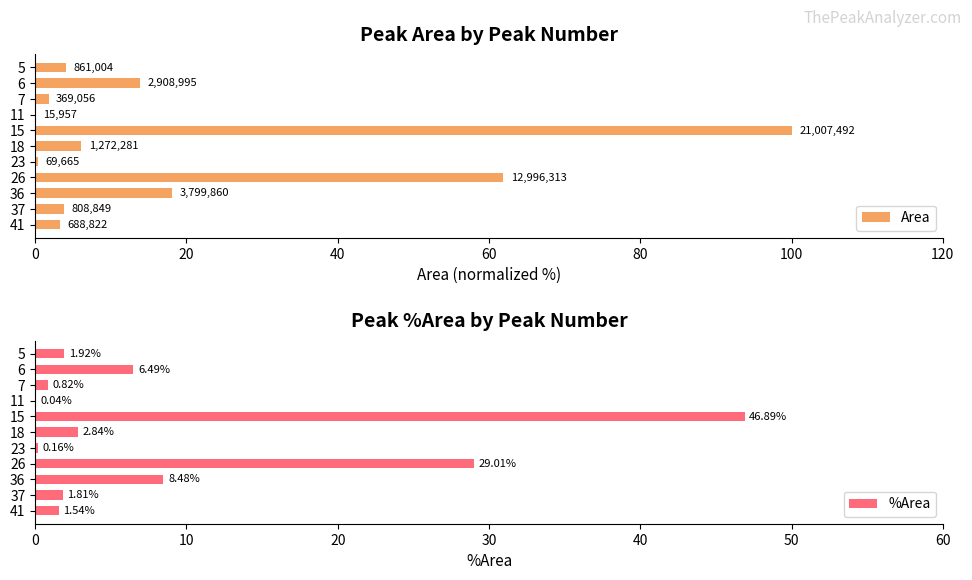

Rank the series by their average value, from highest to lowest.

Area, %Area